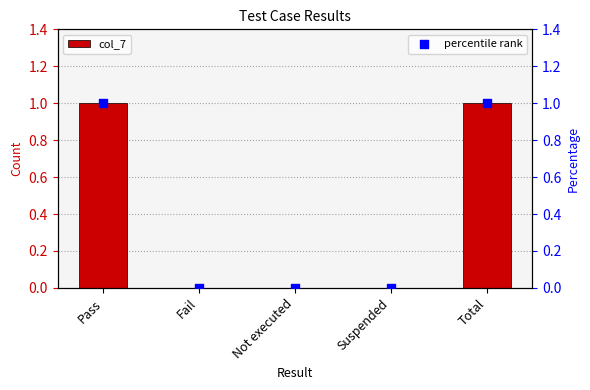

Which series has the largest Y range (max minus min)?

col_7